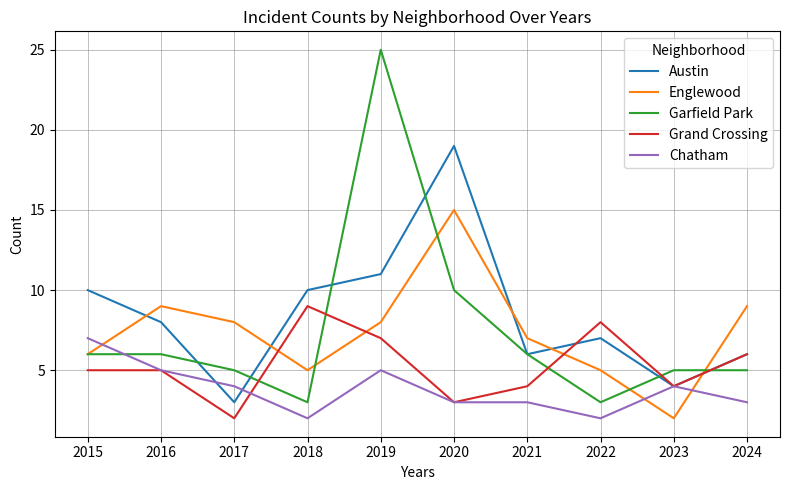

Where does the Englewood series first go above 8?

2016